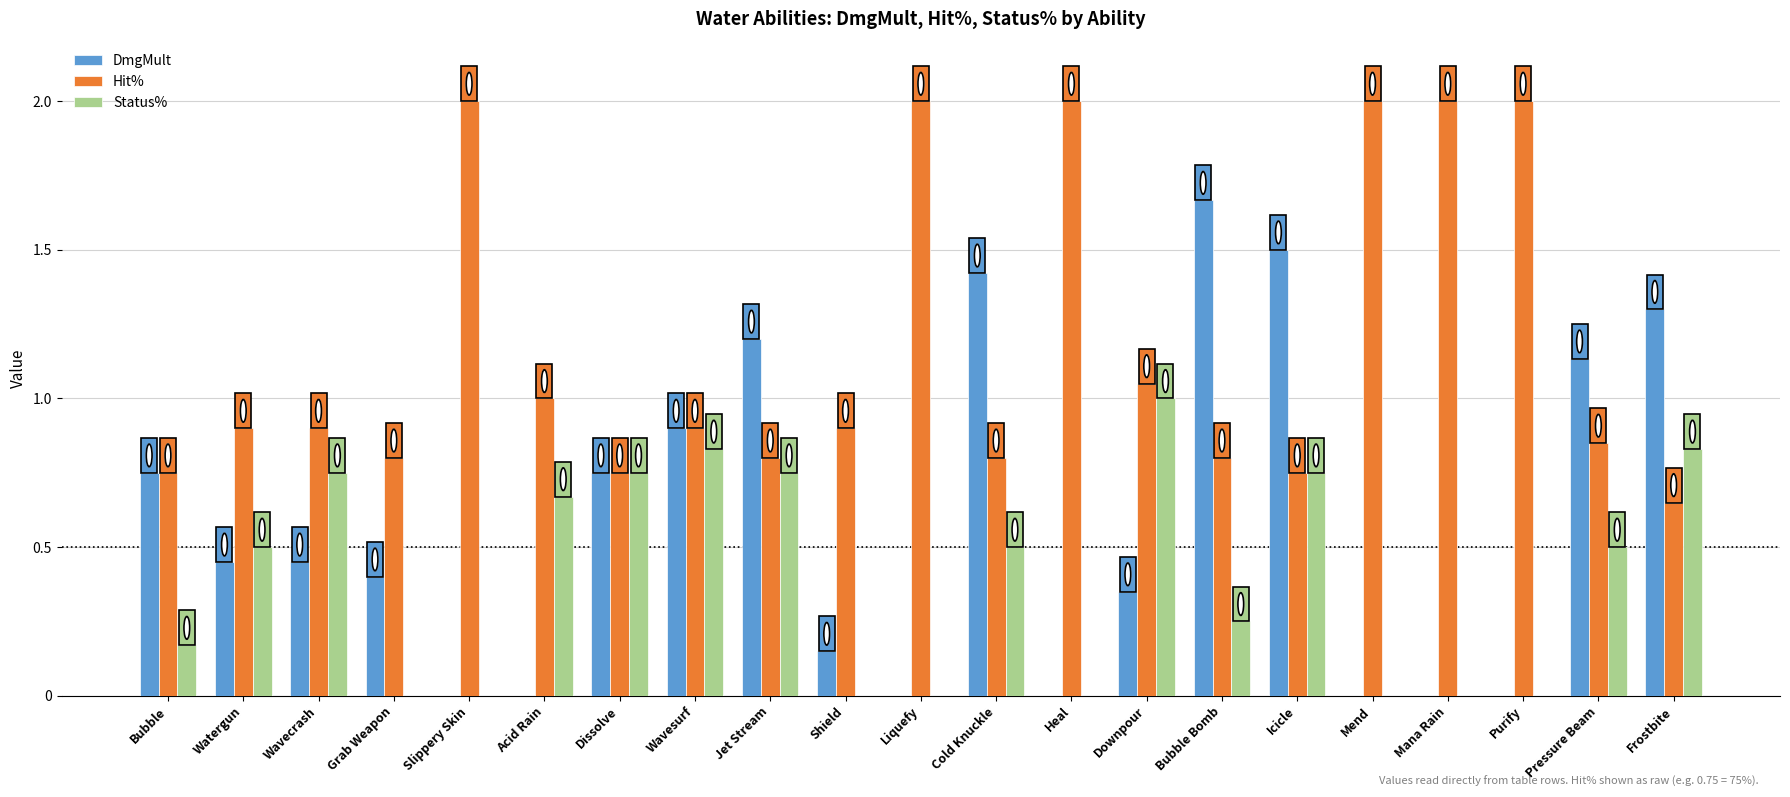

How many categories are shown in the chart?

21